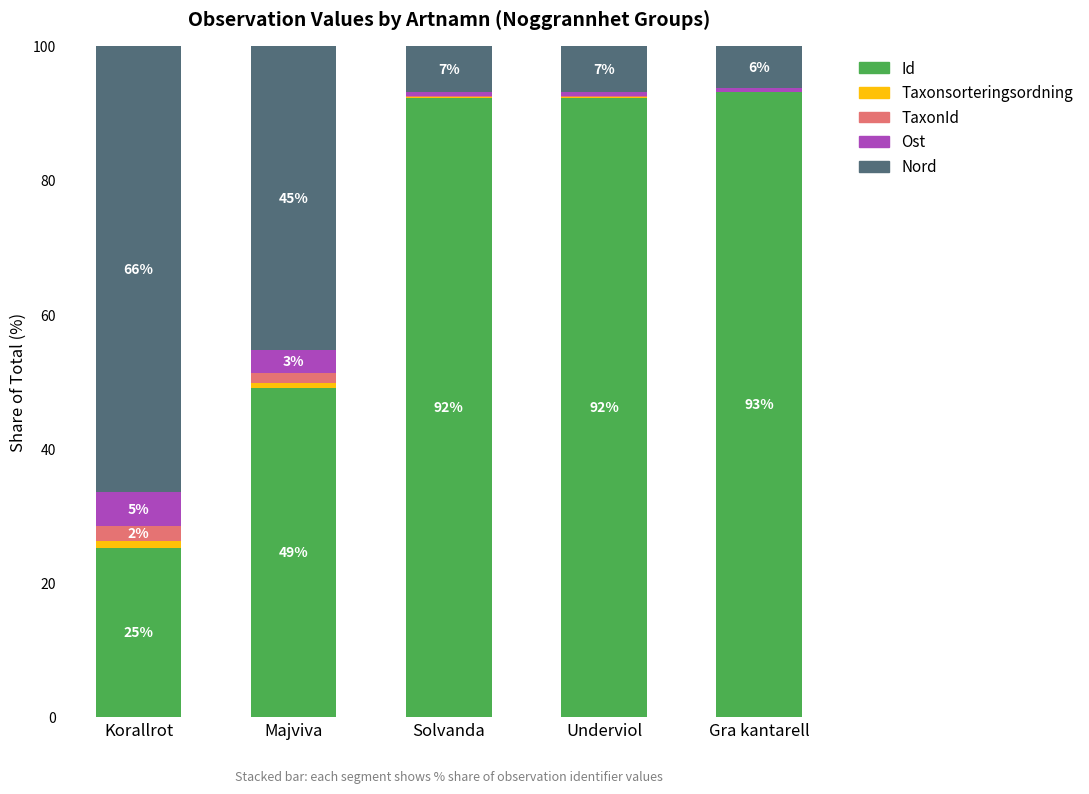

Does the chart contain stacked bars?

Yes